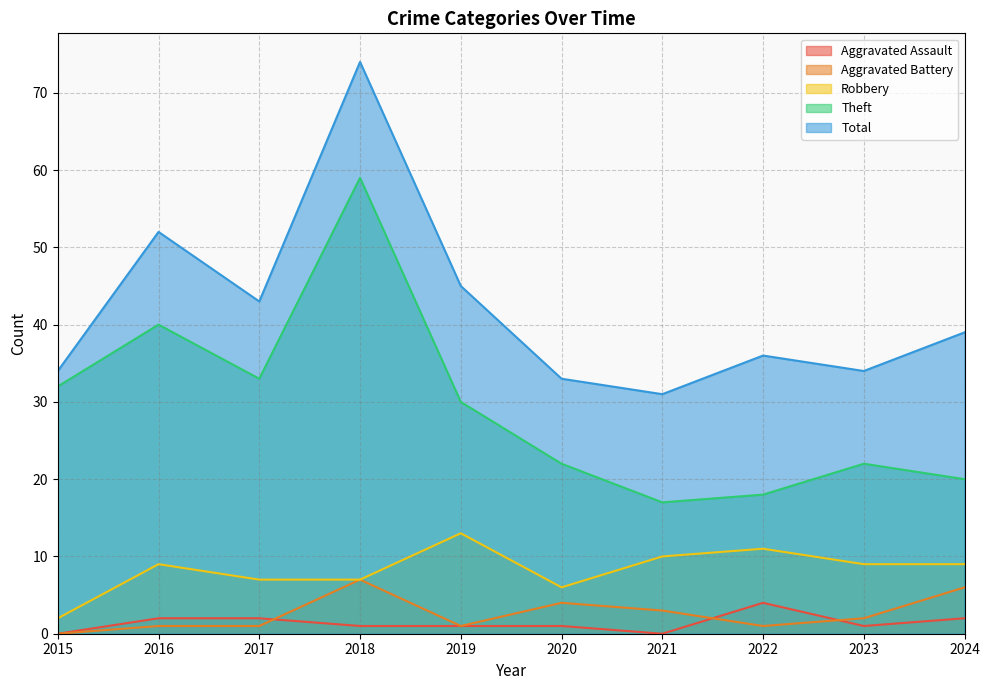

True or false: Robbery has a value of 4 at 2018.

False